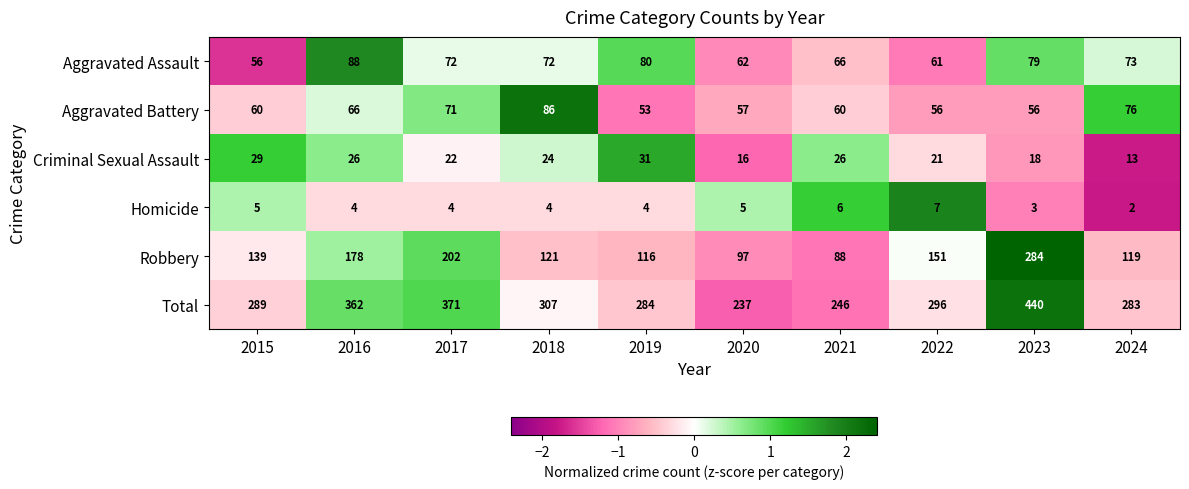

Read the Aggravated Assault value at 2021, to the nearest 5.

65